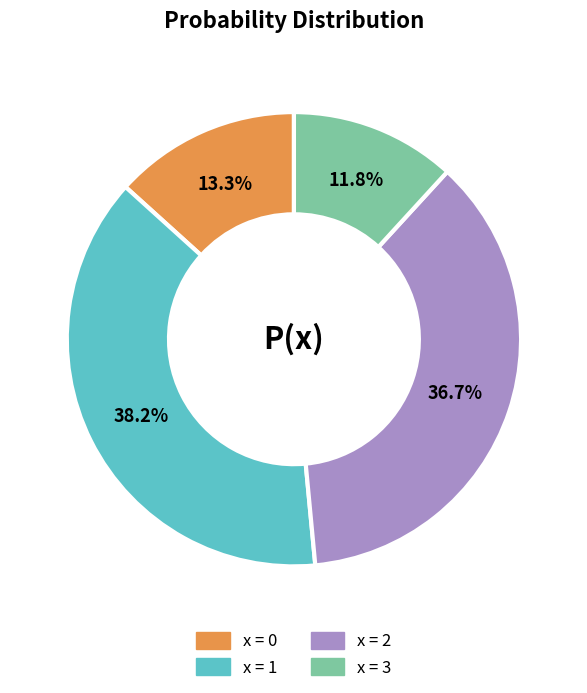

Does any single category account for the majority?

No